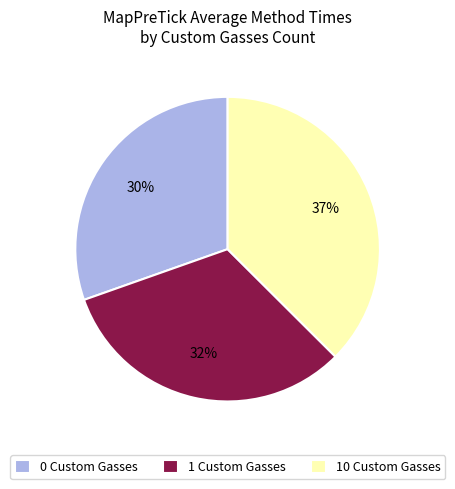

Is the sum of 1 Custom Gasses and 10 Custom Gasses greater than half?

Yes